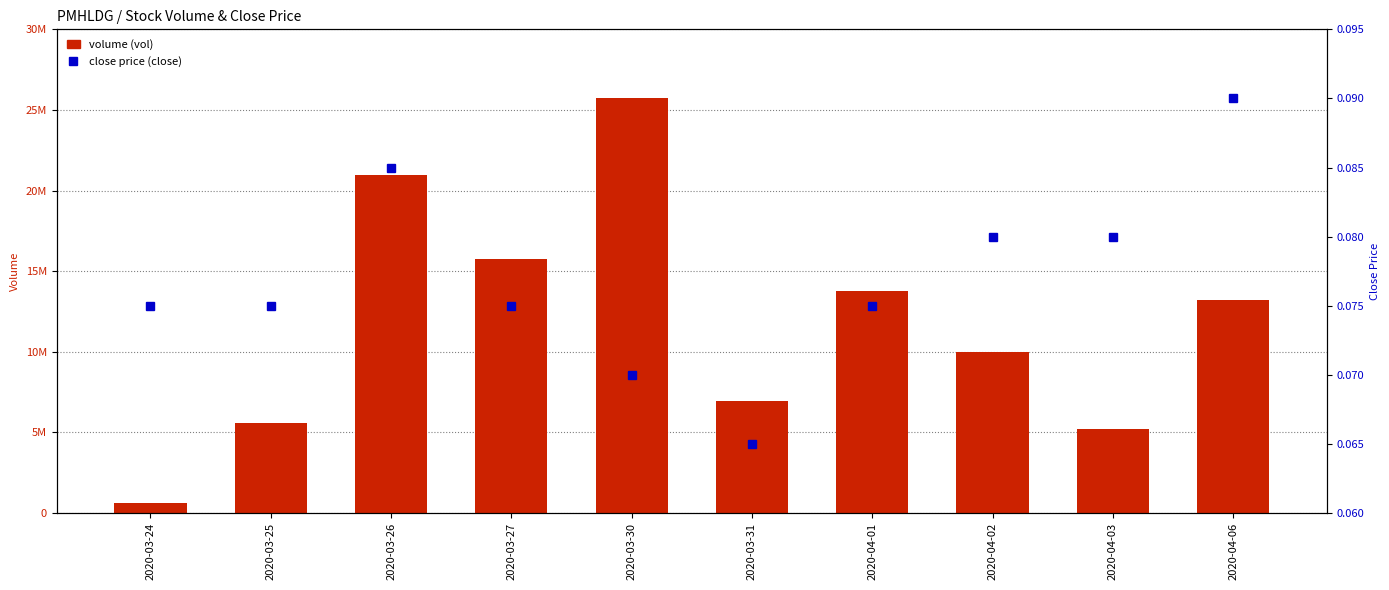

Which category has the lowest value in the volume (vol) series?

2020-03-24